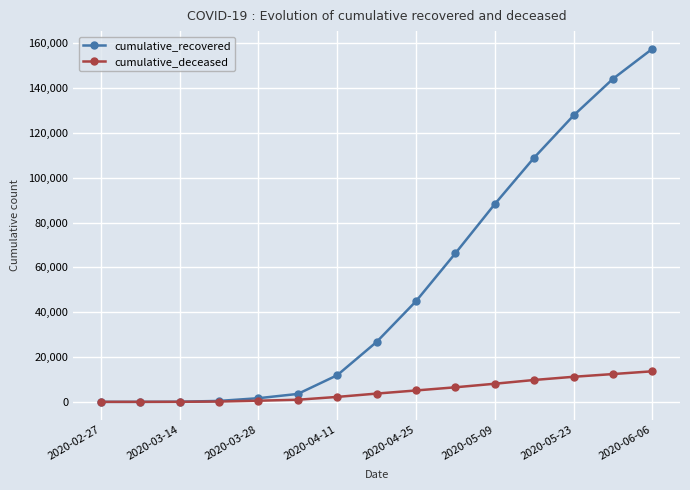

What is the maximum value shown in the chart?

157612